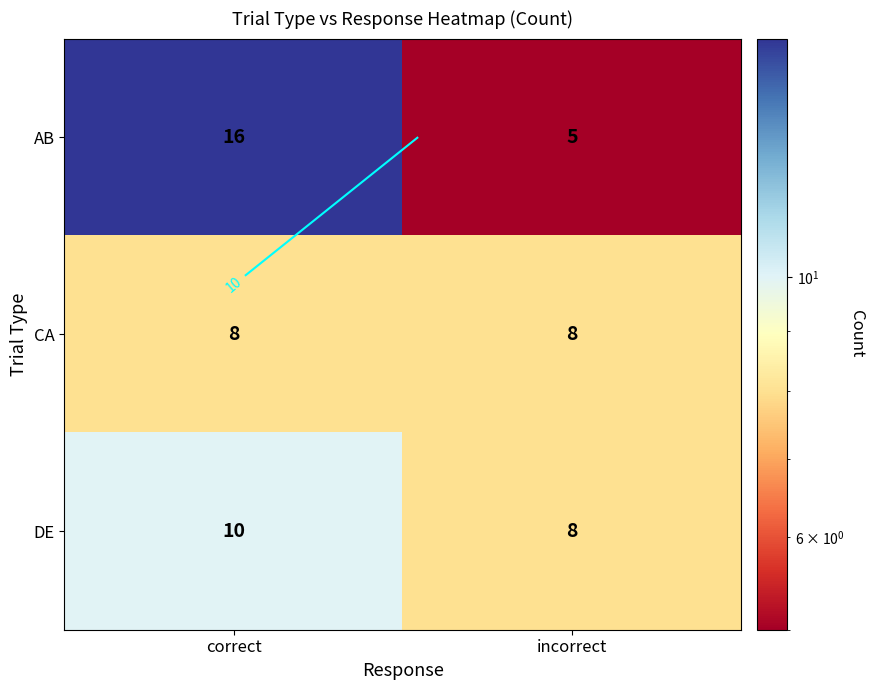

True or false: CA has a value of 2 at correct.

False